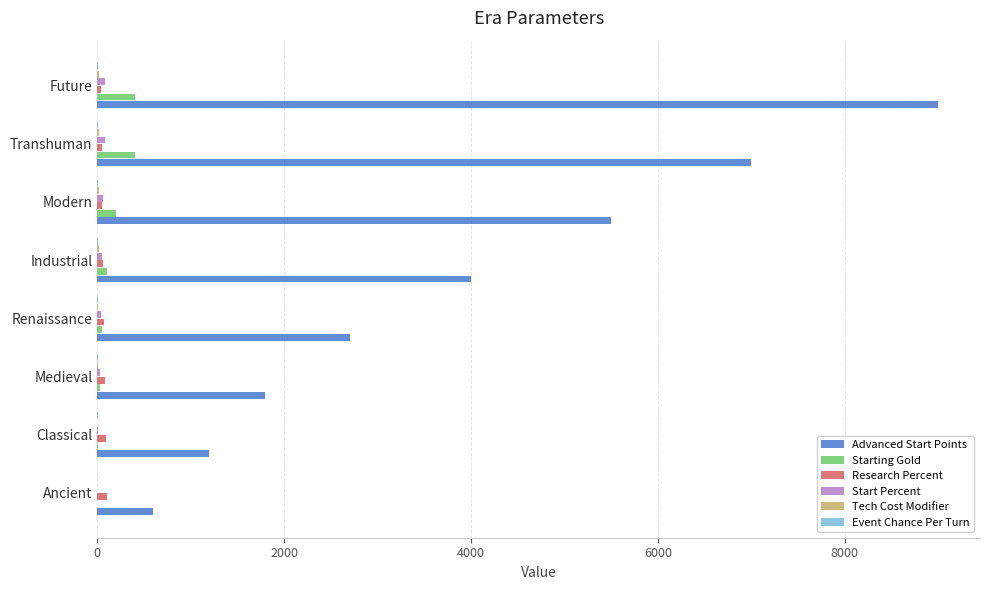

Which category has the highest value across all series?

Future